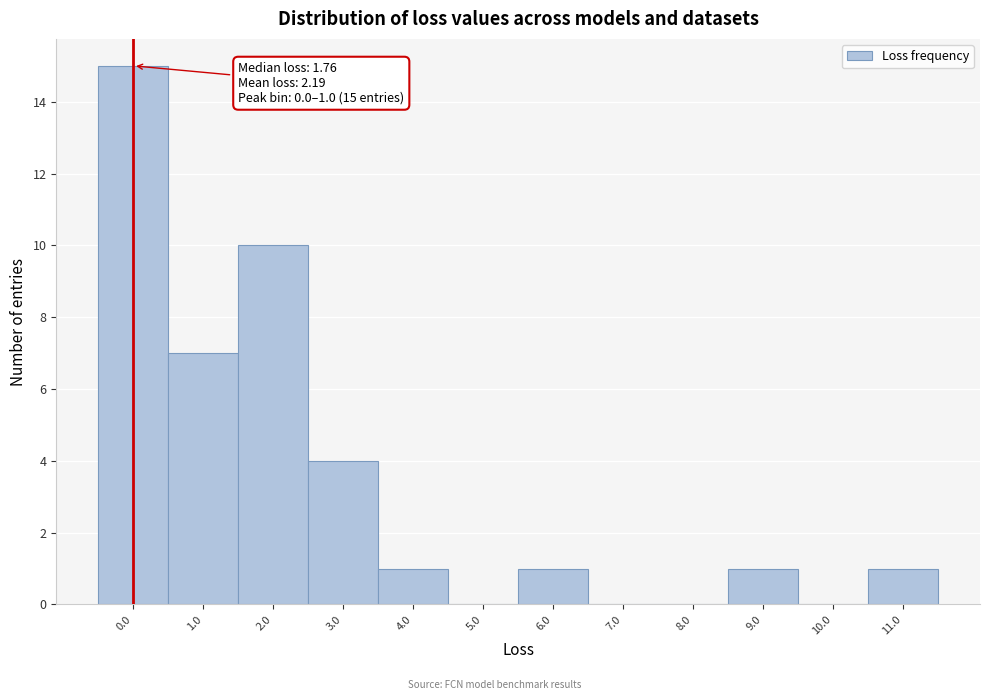

Reading left to right, what are all the values shown in this chart?

0.0=15	1.0=7	2.0=10	3.0=4	4.0=1	5.0=0	6.0=1	7.0=0	8.0=0	9.0=1	10.0=0	11.0=1